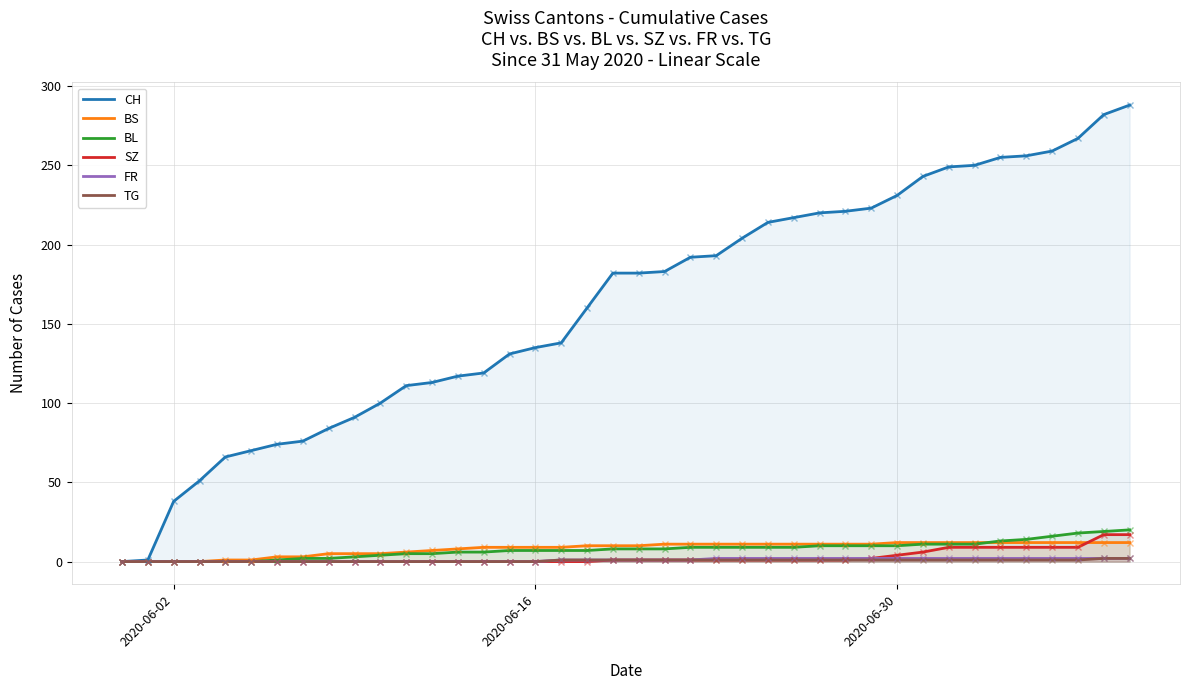

True or false: FR has more than 2 interior local peaks.

False